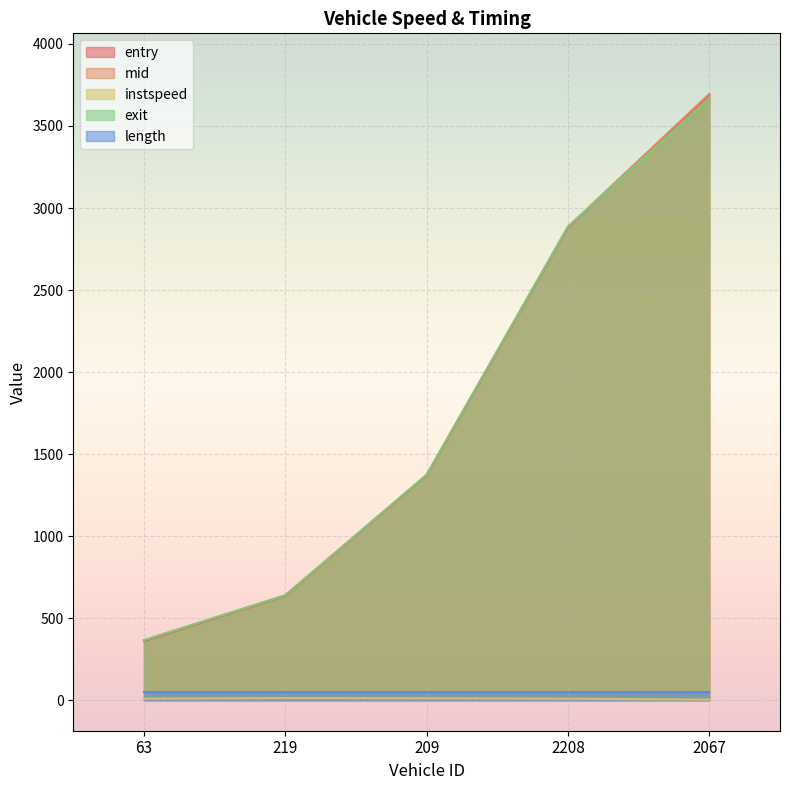

True or false: instspeed and entry intersect in this chart.

False